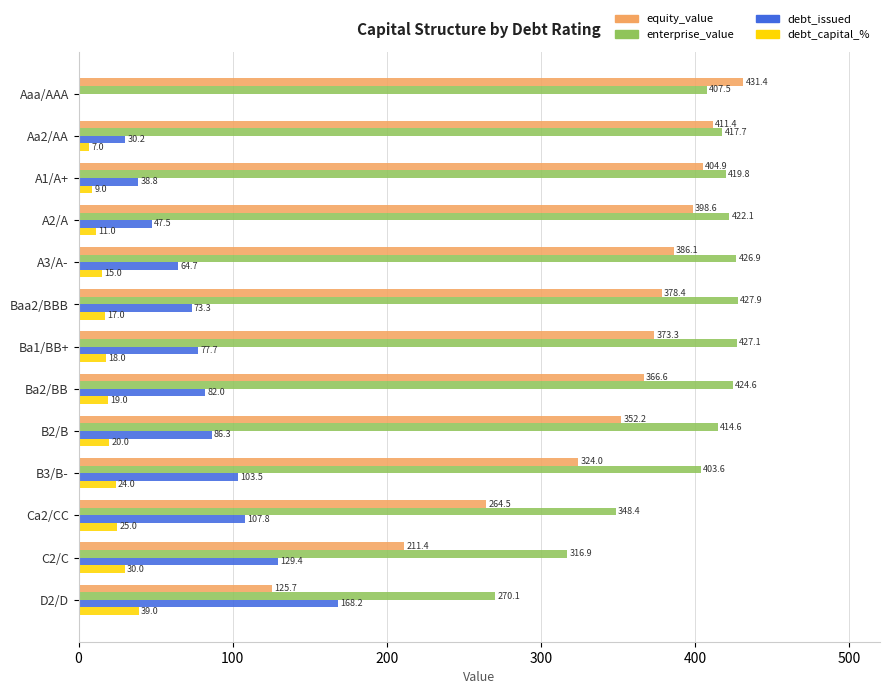

Between Aa2/AA and Ba1/BB+, which series saw the biggest shift?

debt_issued